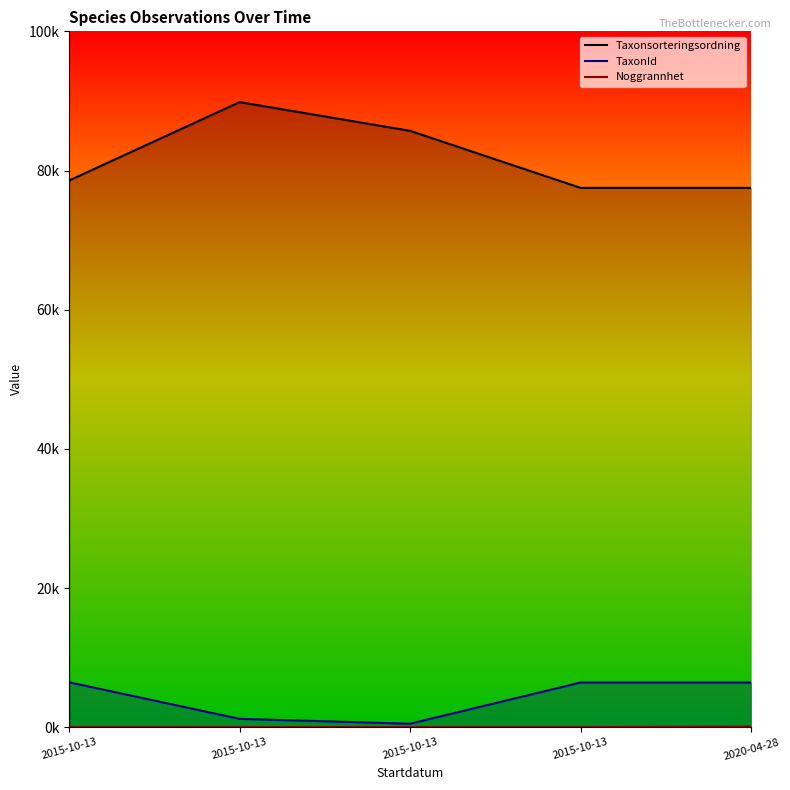

True or false: TaxonId and Noggrannhet cross at least once.

False